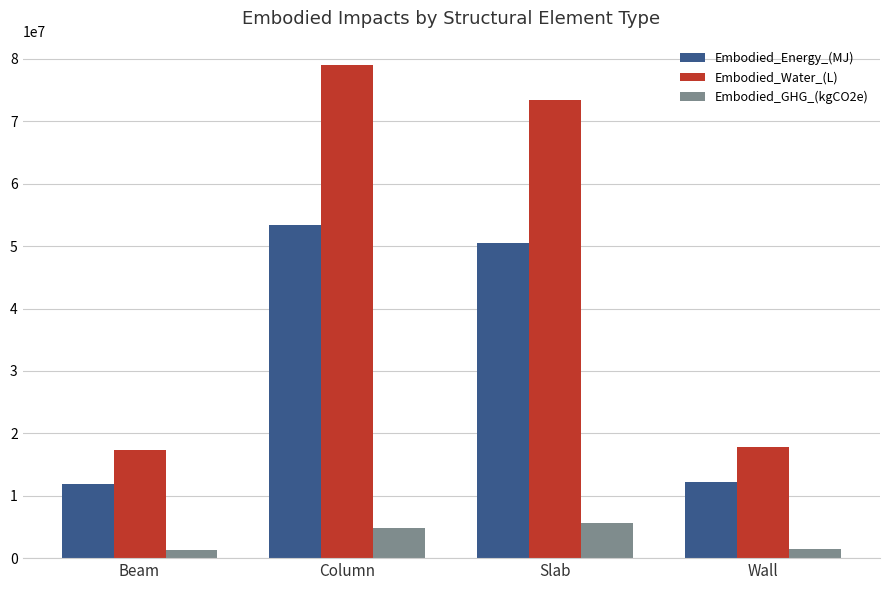

Which series has the widest spread of values?

Embodied_Water_(L)